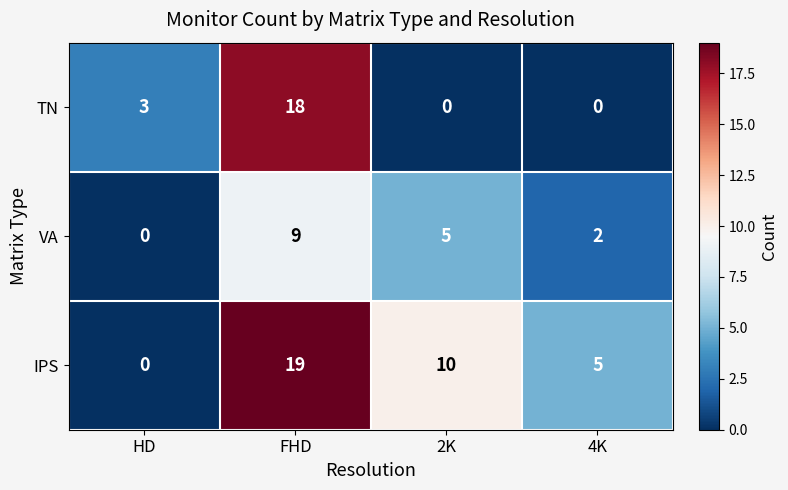

What is the difference between the maximum and minimum values in the VA series?

9